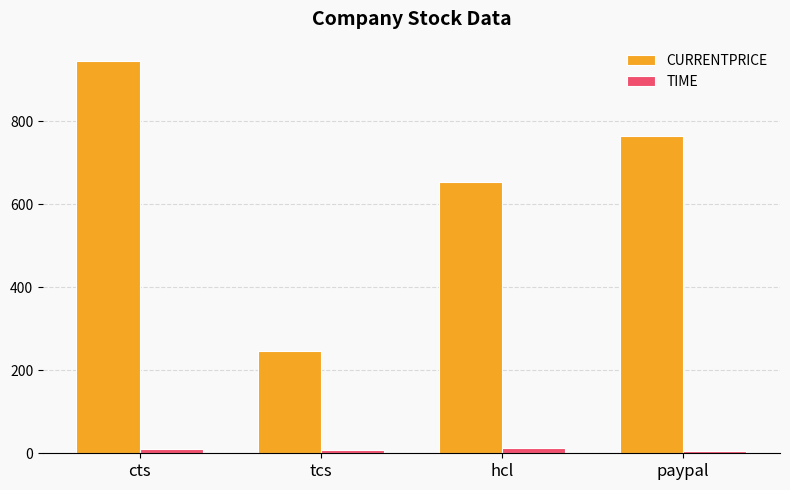

At how many categories does at least one series exceed 365?

3